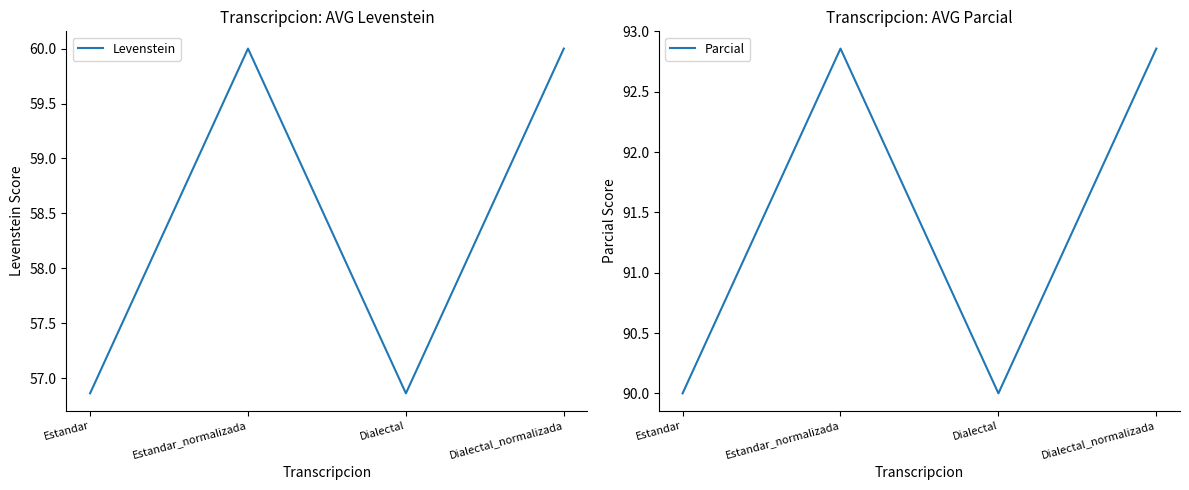

List the series in order of their overall mean, highest first.

Parcial, Levenstein